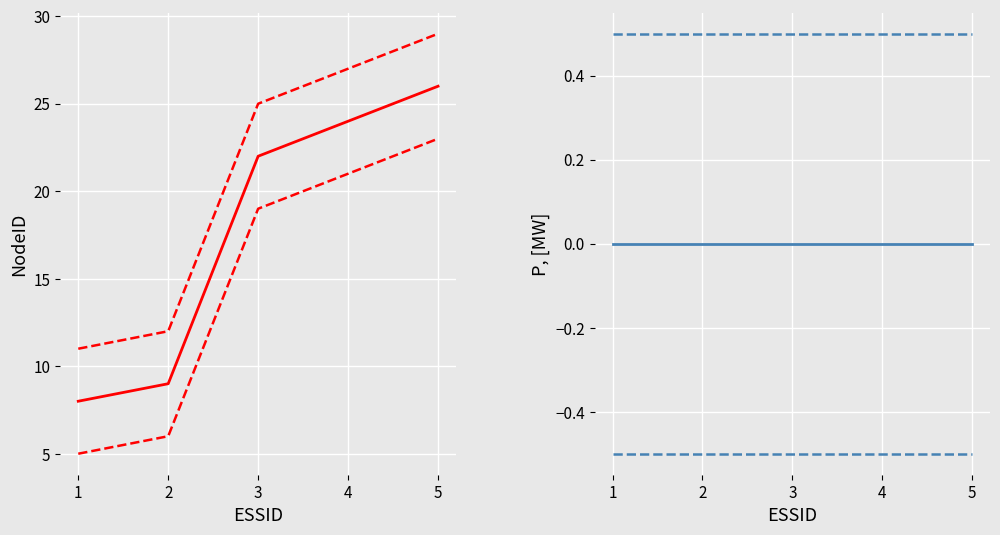

The value of P, [MW] upper at 5 is 0.5. True or false?

True